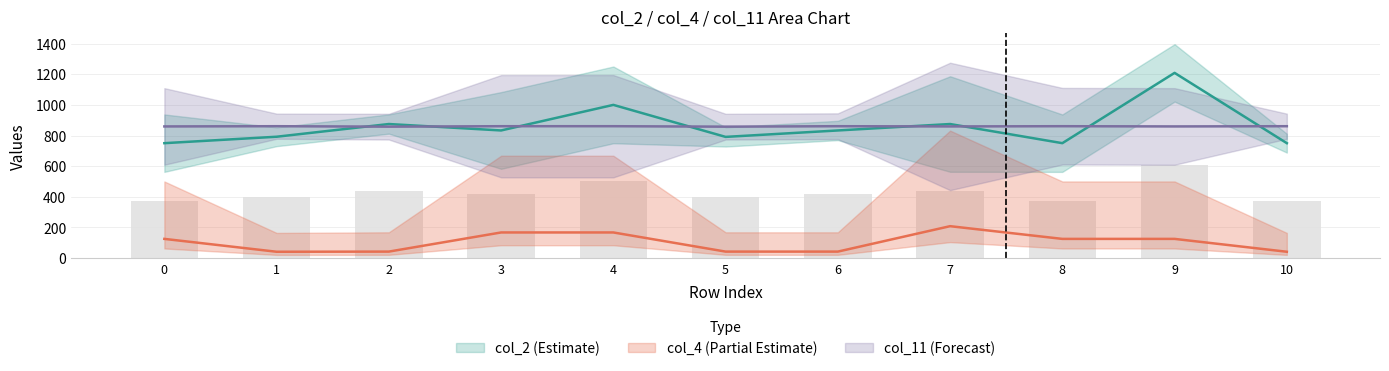

Which category has the highest value across all series?

9